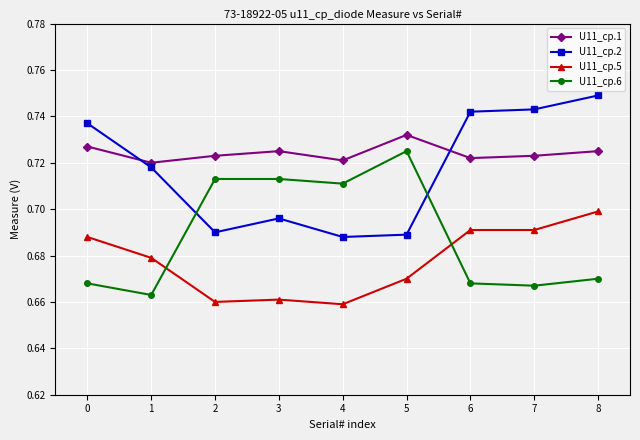

At which category is the sum across all series the highest?

8